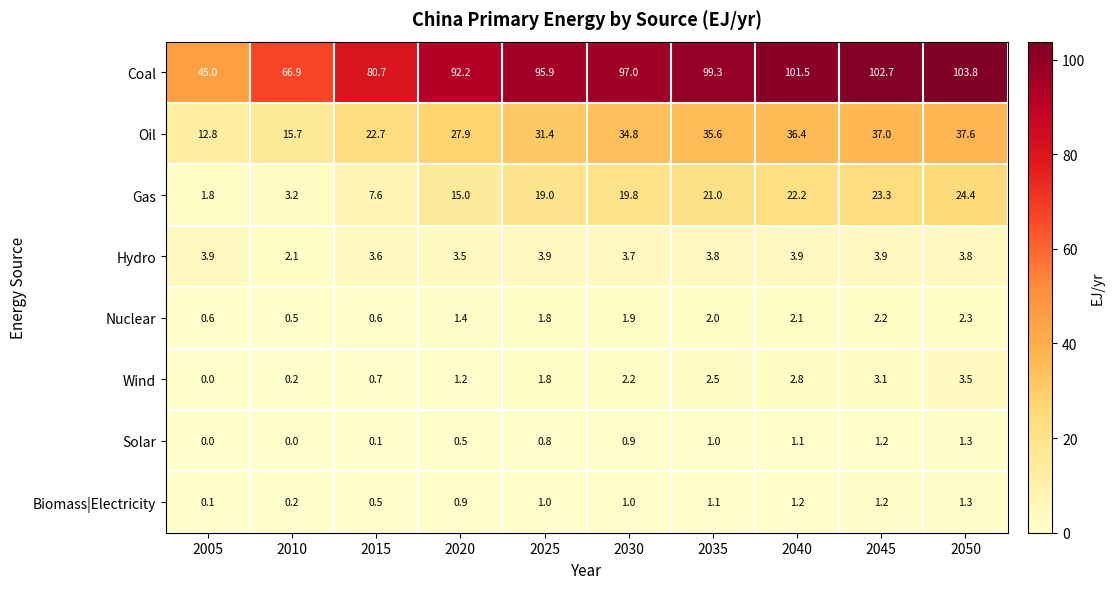

Which category has the lowest value in the Gas series?

2005